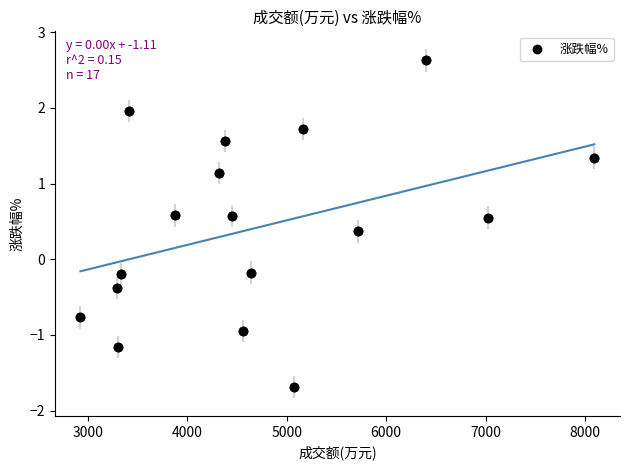

What is the range of Y values (max minus min)?

4.3